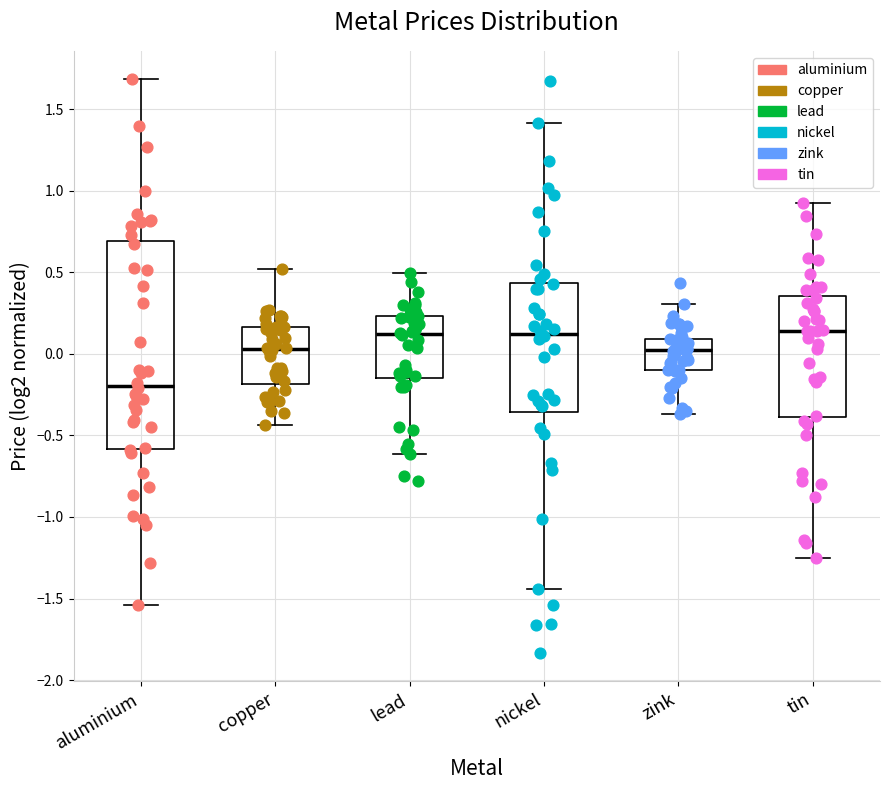

Reading left to right, read every box against the y-axis: the position of its median line, the range the box covers, and the ends of its whiskers. The values are not printed on the chart, so give them approximately, as read against the axis.

aluminium: median -0.20, box -0.60 to 0.70, whiskers -1.55 to 1.70
copper: median 0.05, box -0.20 to 0.15, whiskers -0.45 to 0.50
lead: median 0.10, box -0.15 to 0.25, whiskers -0.60 to 0.50
nickel: median 0.10, box -0.35 to 0.45, whiskers -1.45 to 1.40
zink: median 0.00, box -0.10 to 0.10, whiskers -0.35 to 0.30
tin: median 0.15, box -0.40 to 0.35, whiskers -1.25 to 0.90